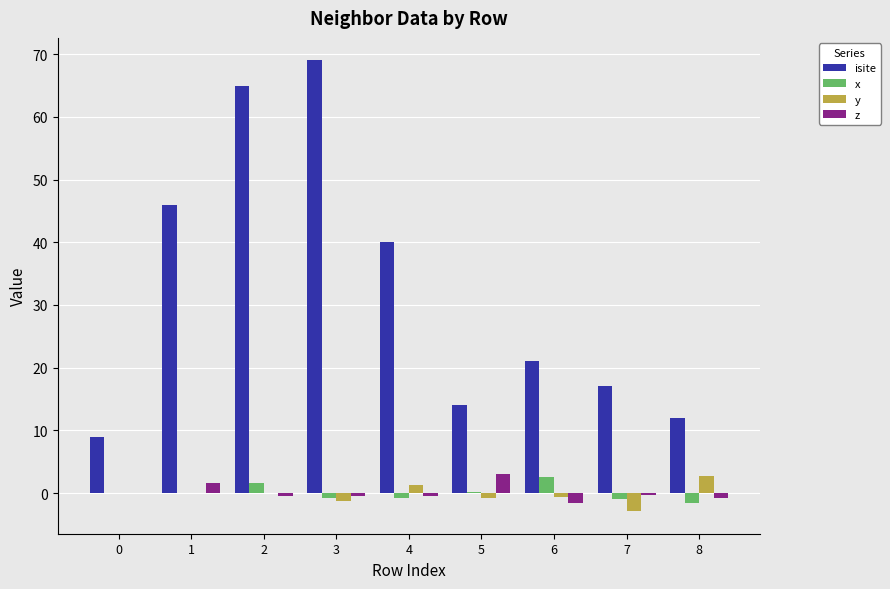

How many series are shown in this chart?

4